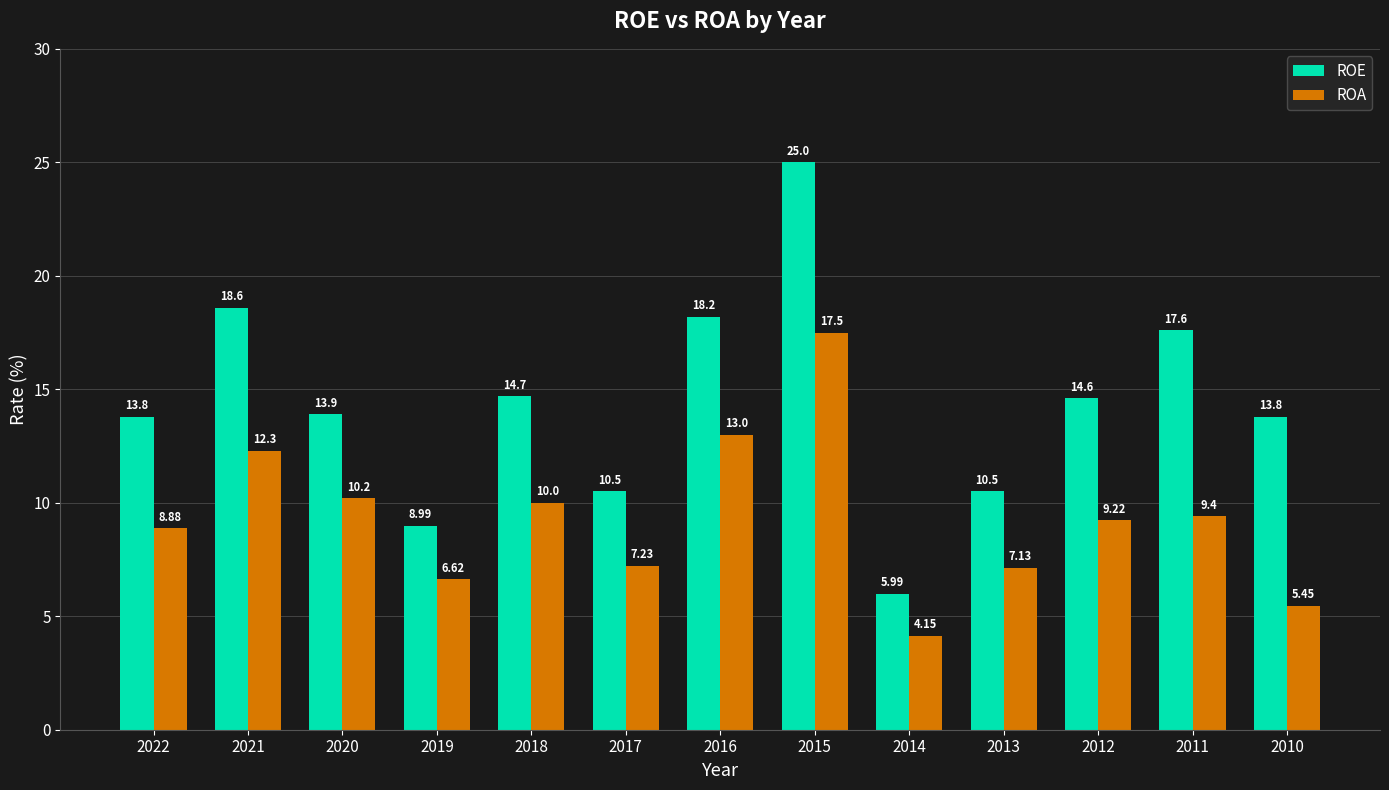

What is the sum of the ROE values at 2016 and 2011?

35.8